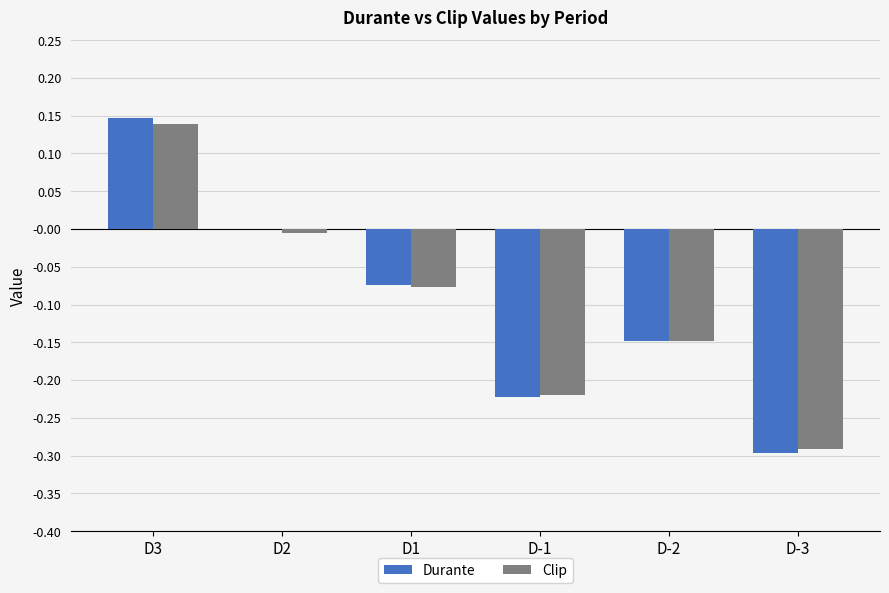

What is the total value across all series at D-3?

-0.6